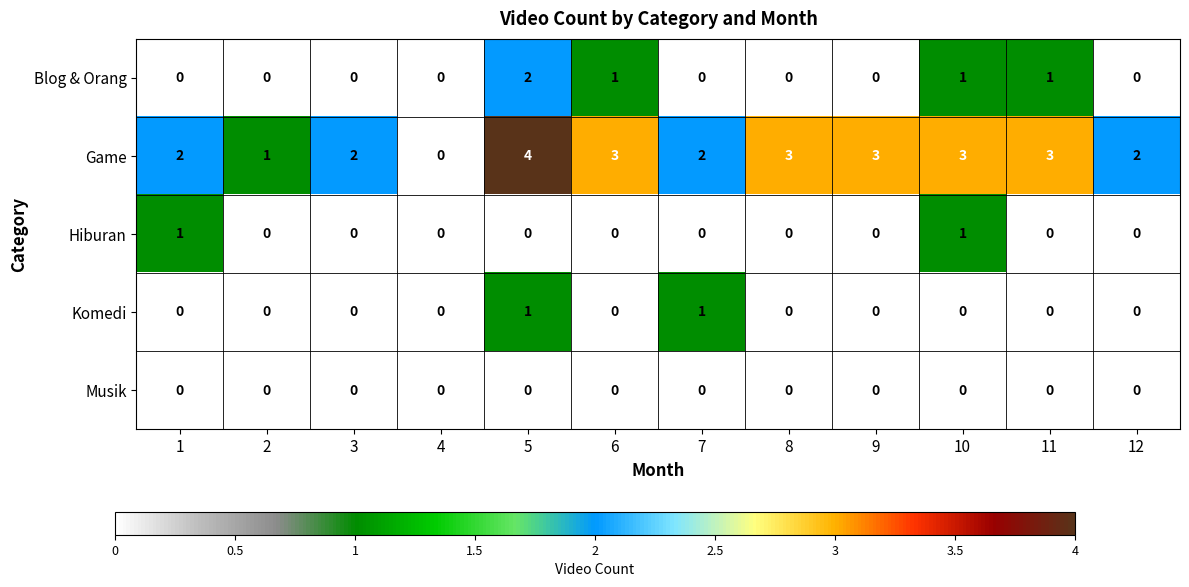

Between 2 and 6, which series saw the biggest shift?

Game